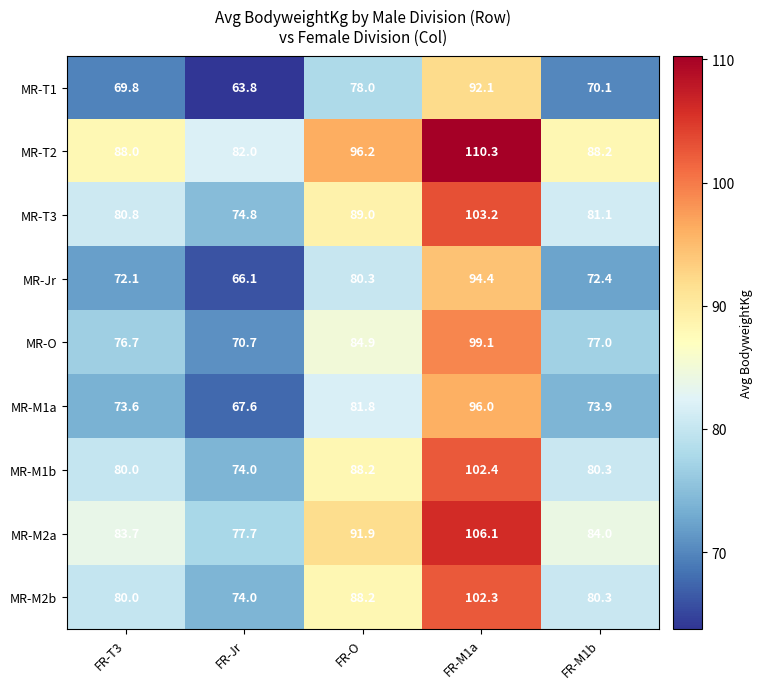

Rank the series by their maximum value, from highest to lowest.

MR-T2, MR-M2a, MR-T3, MR-M1b, MR-M2b, MR-O, MR-M1a, MR-Jr, MR-T1